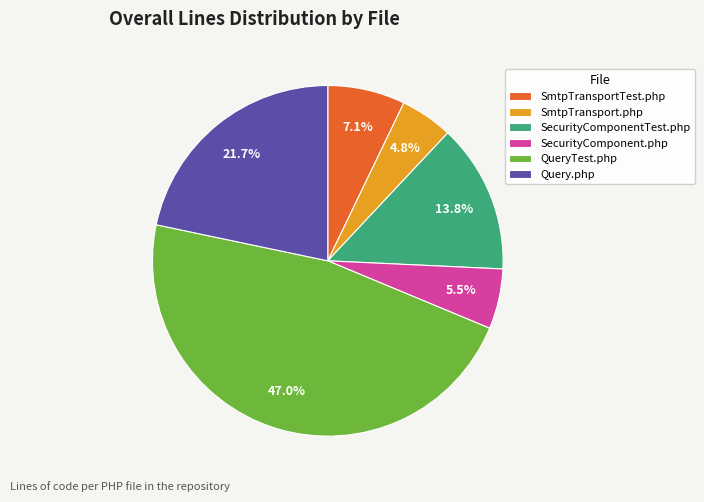

What percentage is NOT represented by SecurityComponent.php?

94.5%